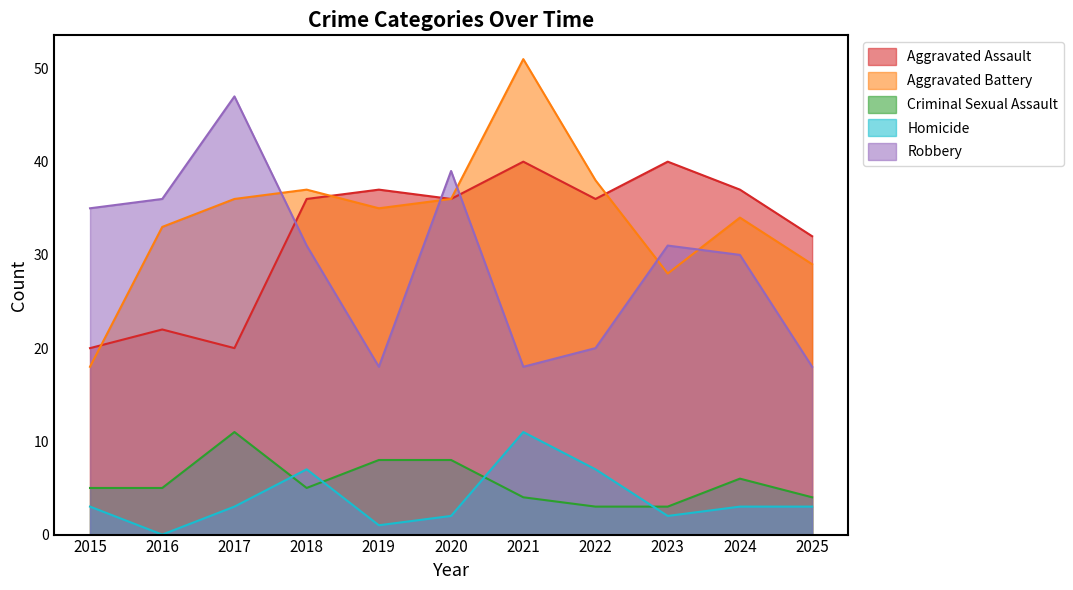

List the labels in order of Robbery value, largest first.

2017, 2020, 2016, 2015, 2018, 2023, 2024, 2022, 2019, 2021, 2025